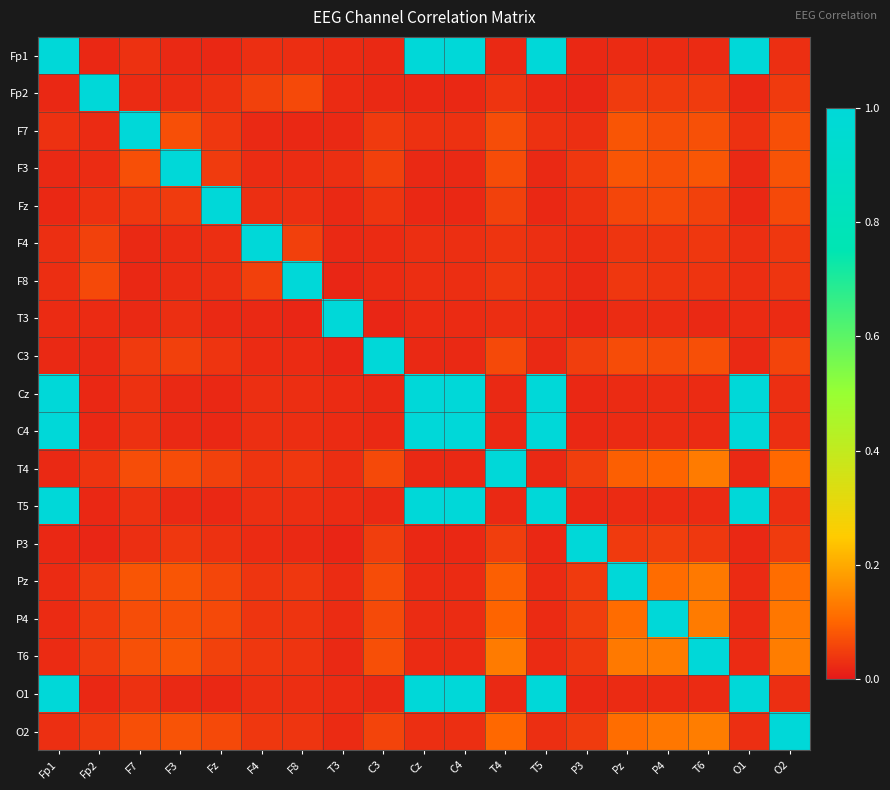

Which has a higher value, P3 or Fz?

P3